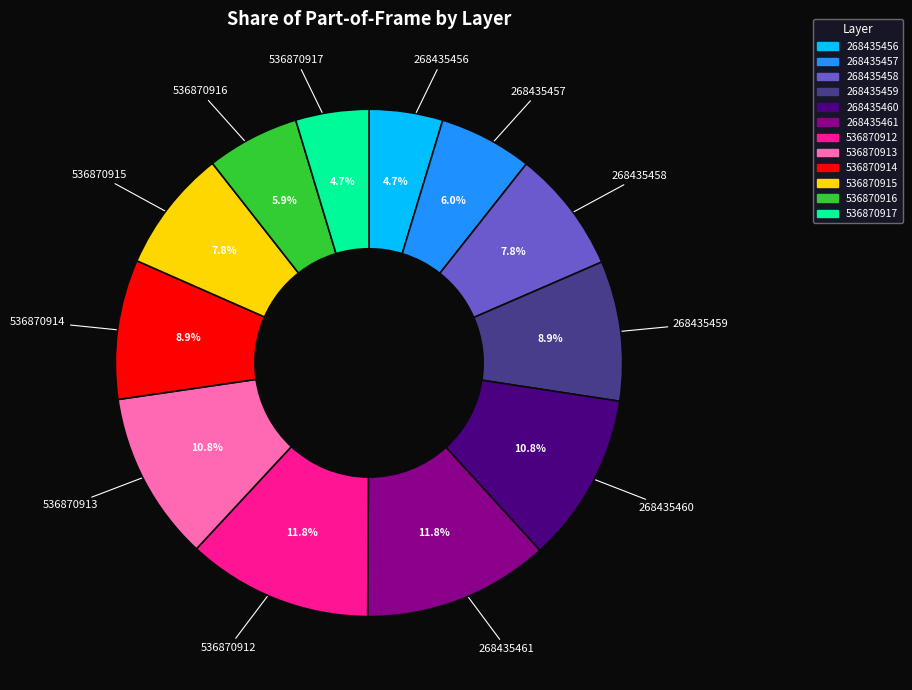

What is the ratio of the value at 536870915 to the value at 268435461?

0.7